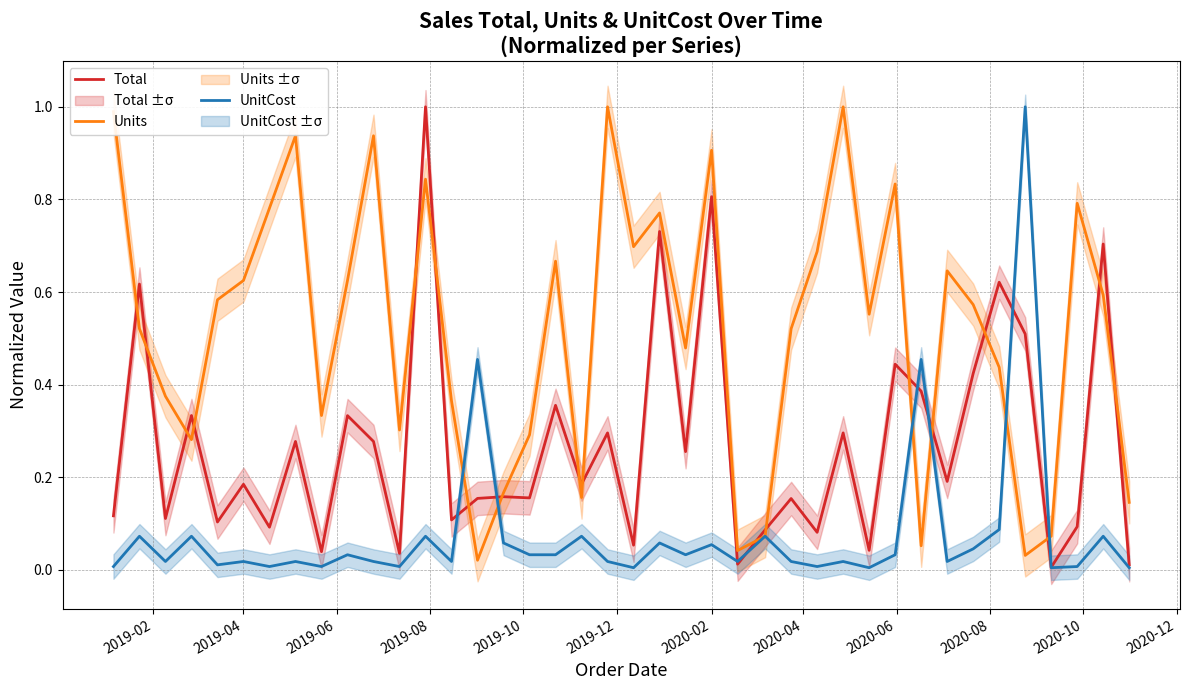

What is the highest value of the Units series?

1.0